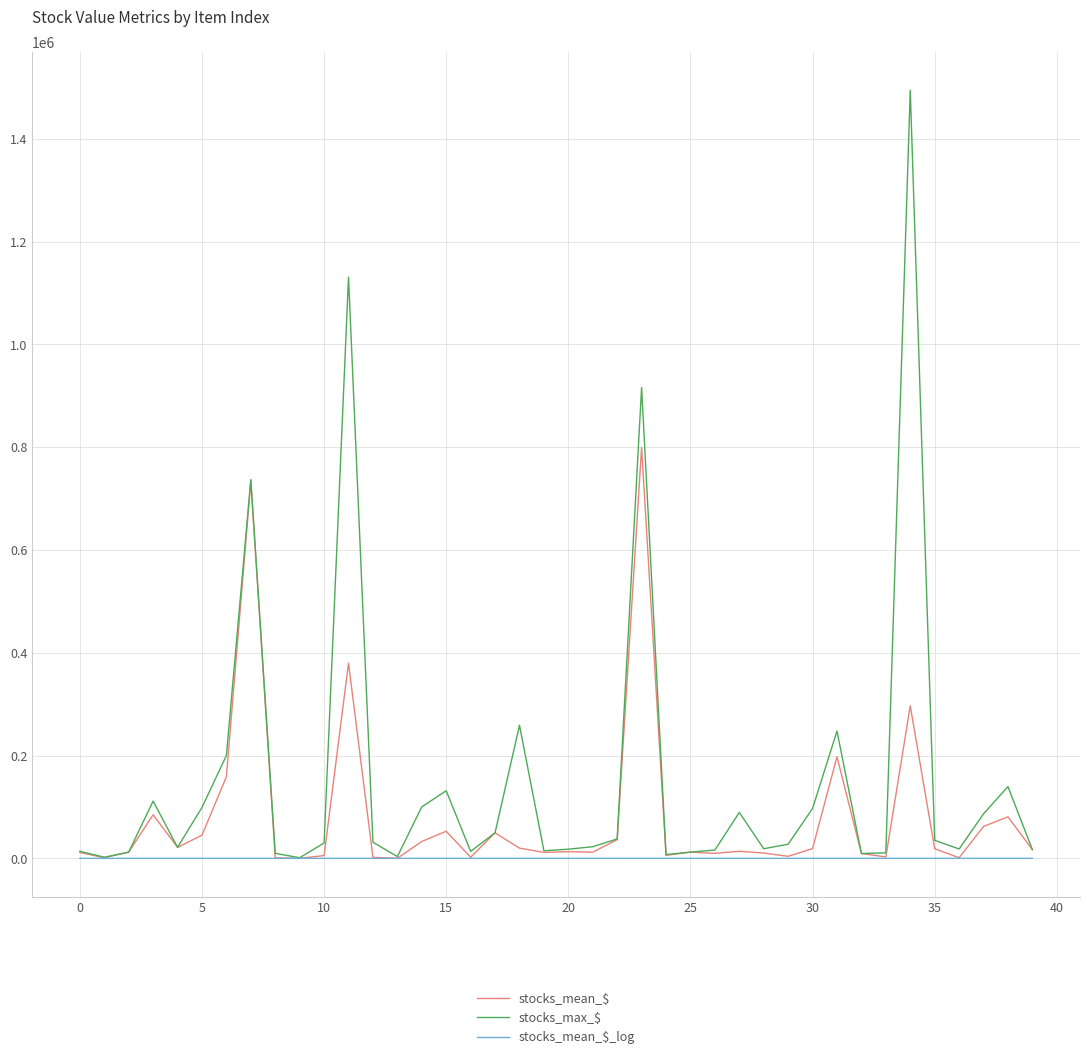

Which series has the widest spread of values?

stocks_max_$